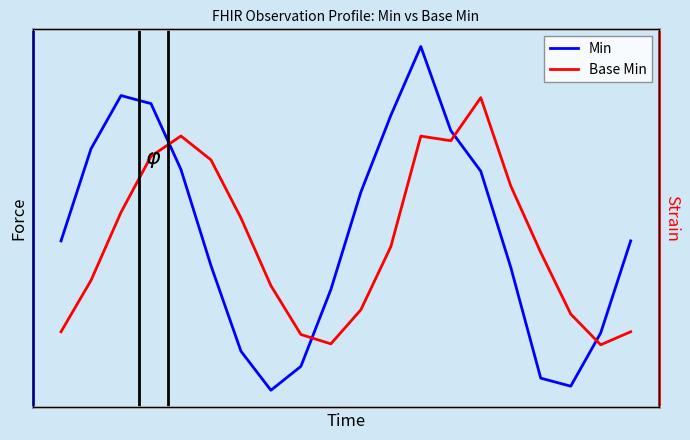

Which series has the largest total across all categories?

Min